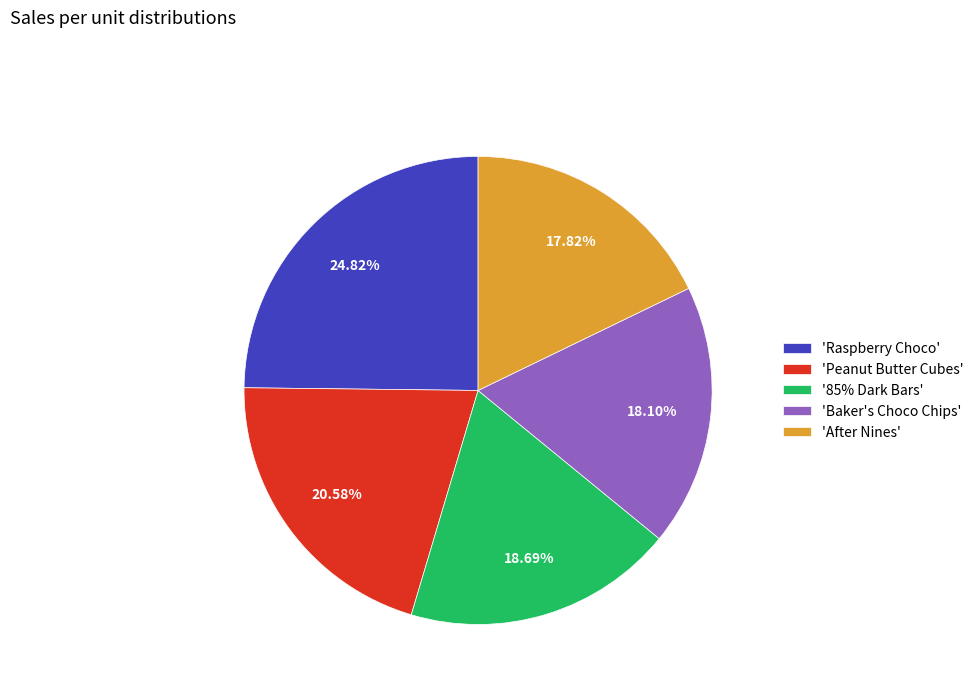

Combined, do 'Baker's Choco Chips' and 'Peanut Butter Cubes' account for over 50%?

No